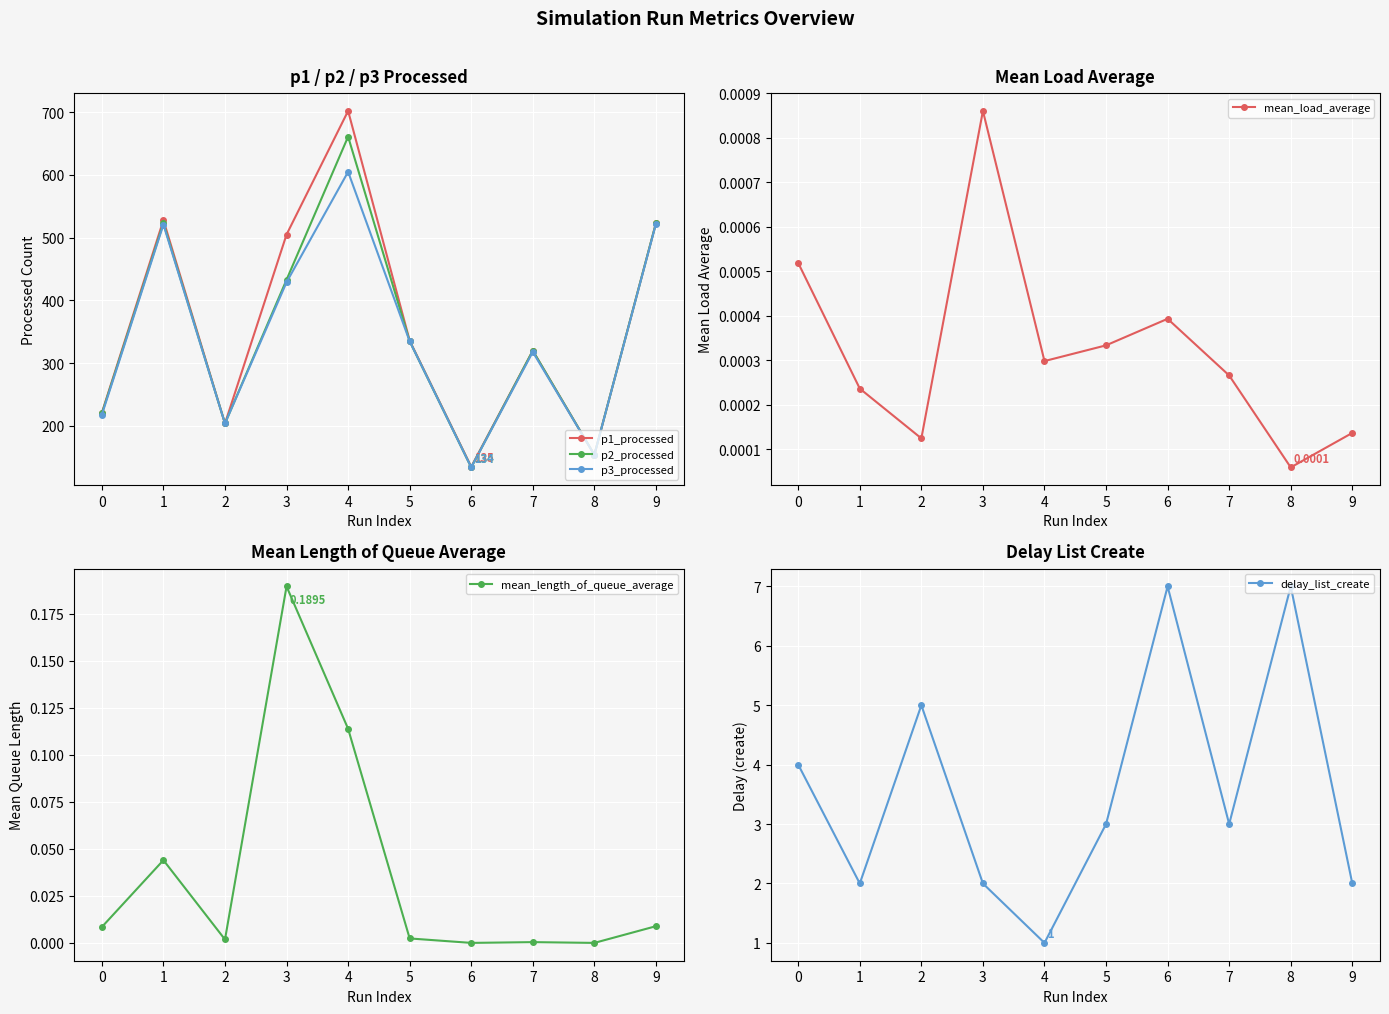

What is the sum of all p2_processed values?

3507